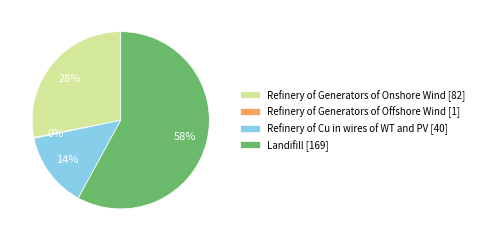

Combined, do Landifill [169] and Refinery of Generators of Onshore Wind [82] account for over 50%?

Yes